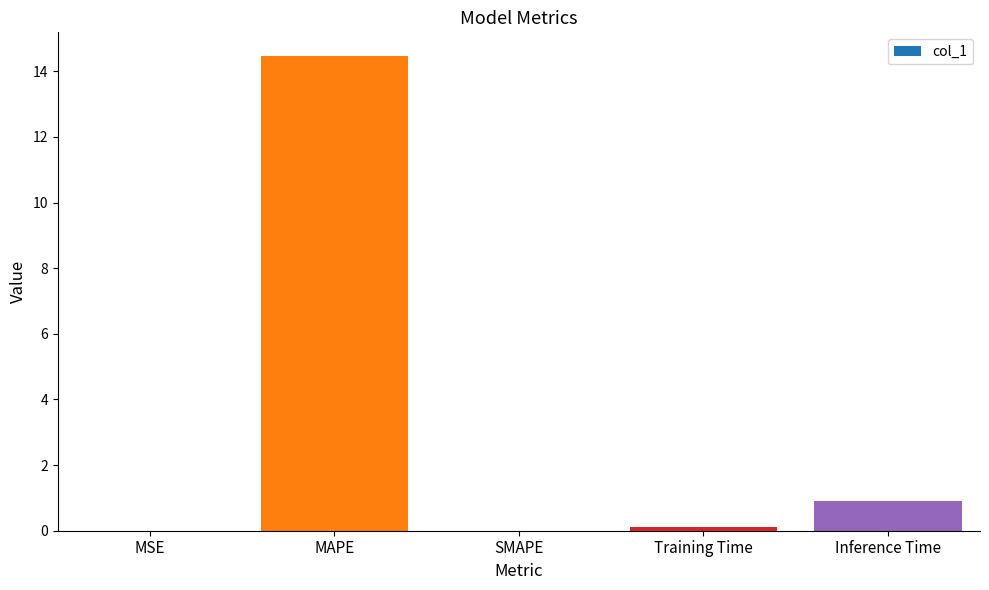

Are the bars horizontal?

No